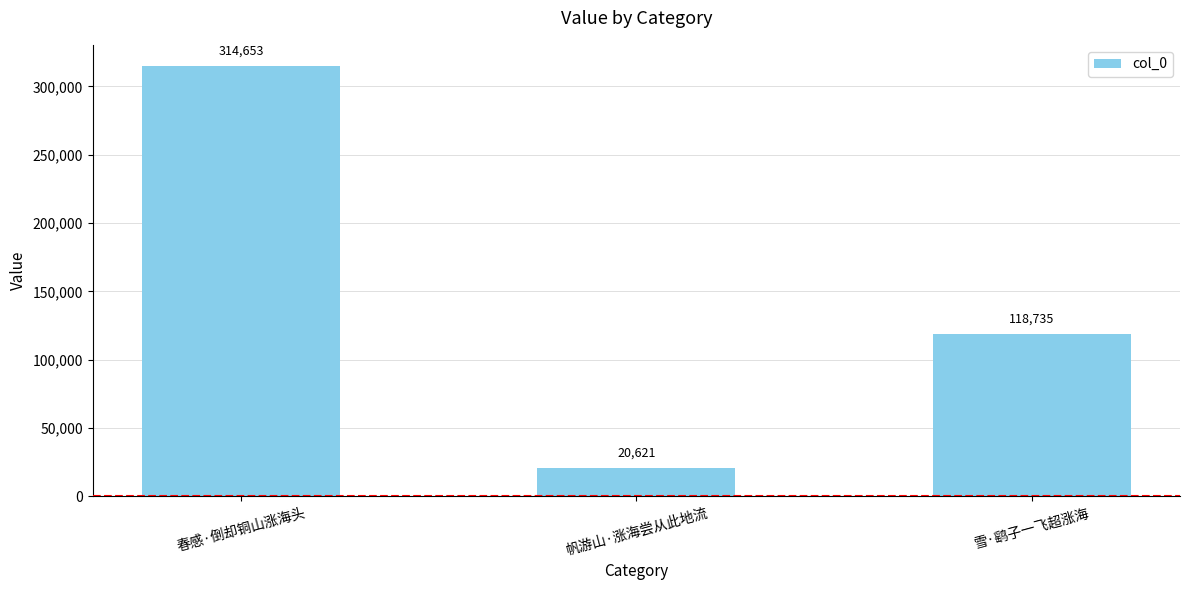

What is the sum of the values at 雪·鹞子一飞超涨海 and 帆游山·涨海尝从此地流?

139356